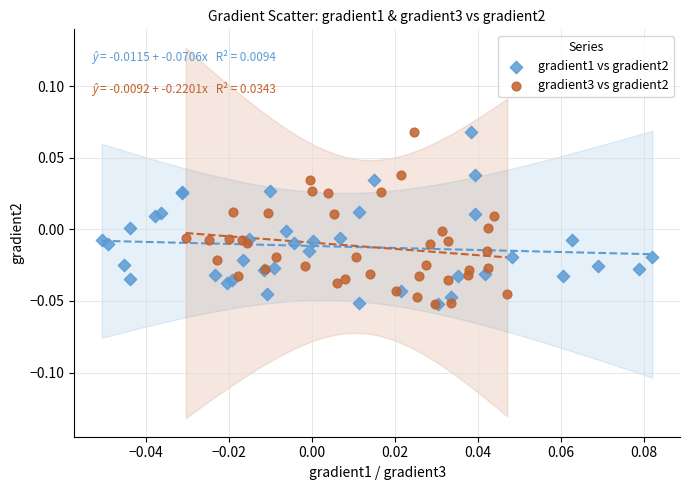

What are all the series names shown in the legend?

gradient1 vs gradient2, gradient3 vs gradient2